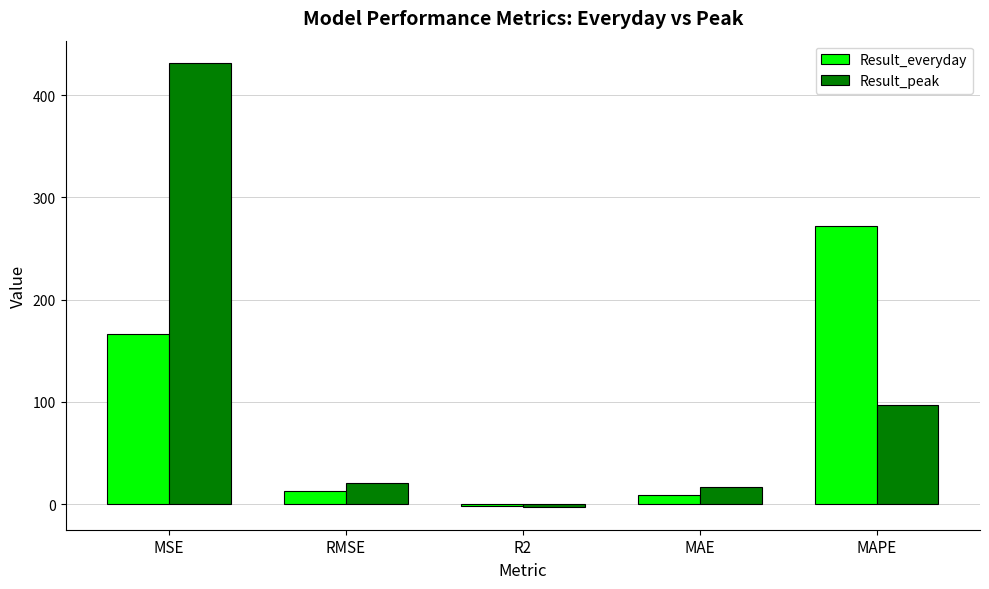

At MSE, list the series in order from largest to smallest.

Result_peak, Result_everyday